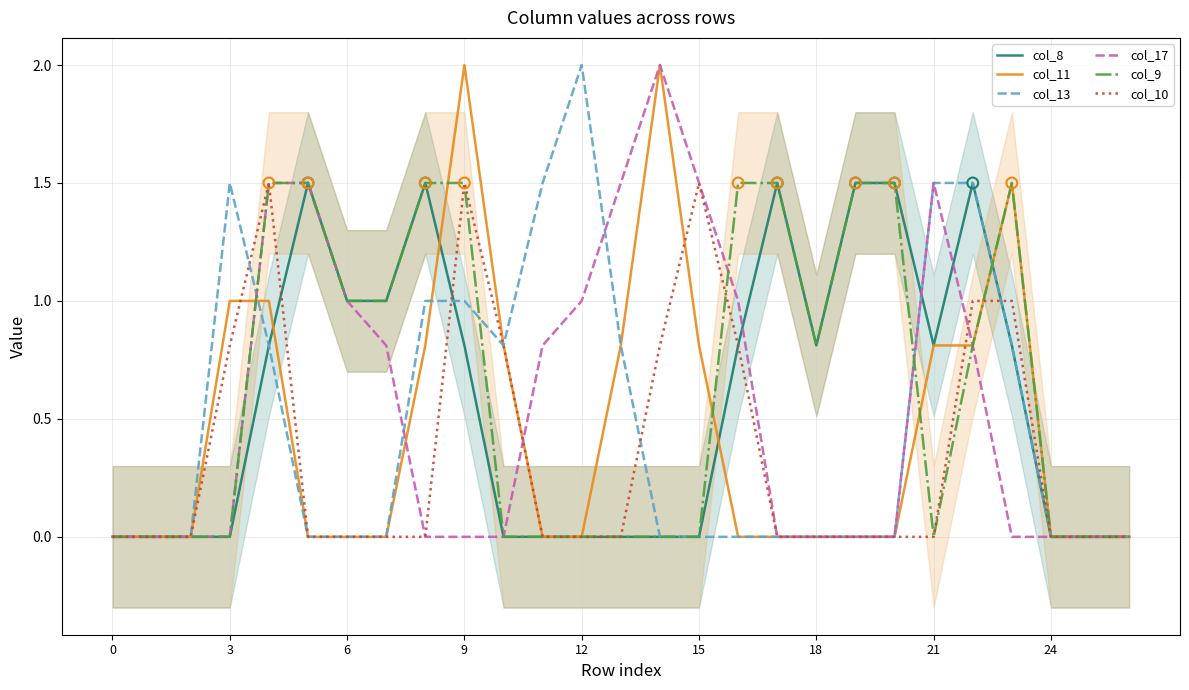

At how many categories does at least one series exceed 1?

17